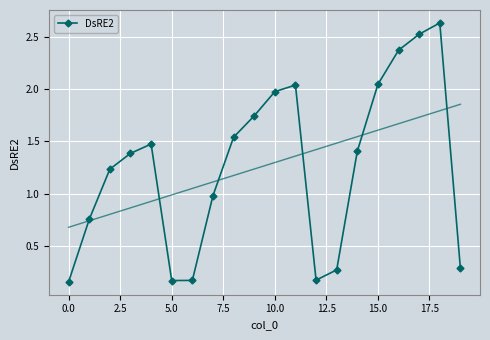

True or false: DsRE2 has more than 2 interior local peaks.

True